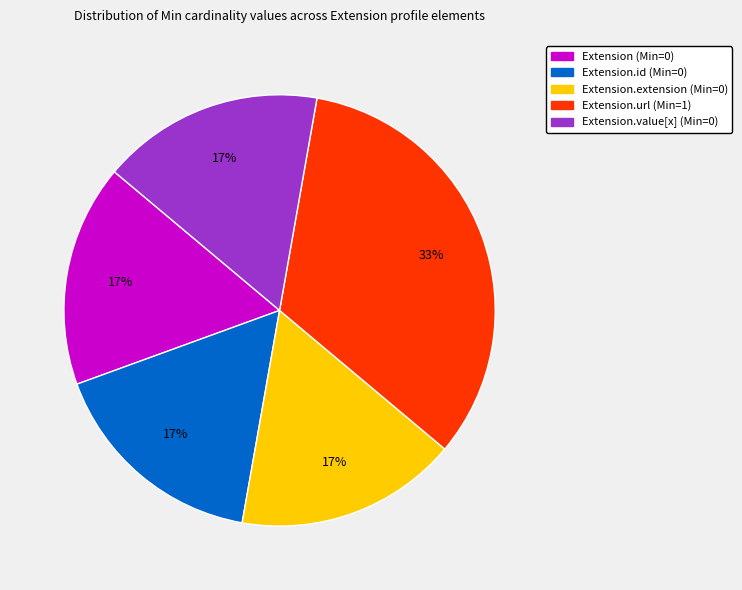

How many segments does this pie chart have?

5